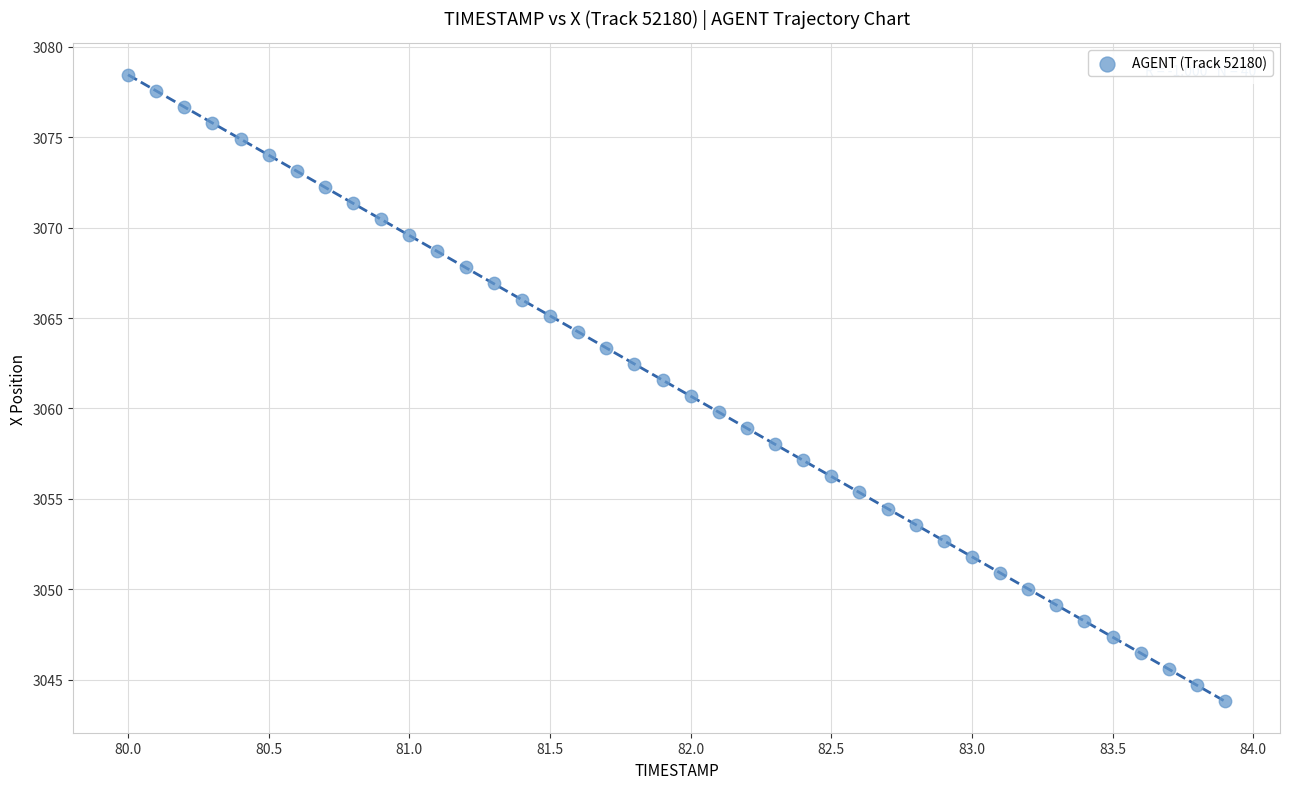

What is the range of X values (max minus min)?

3.9